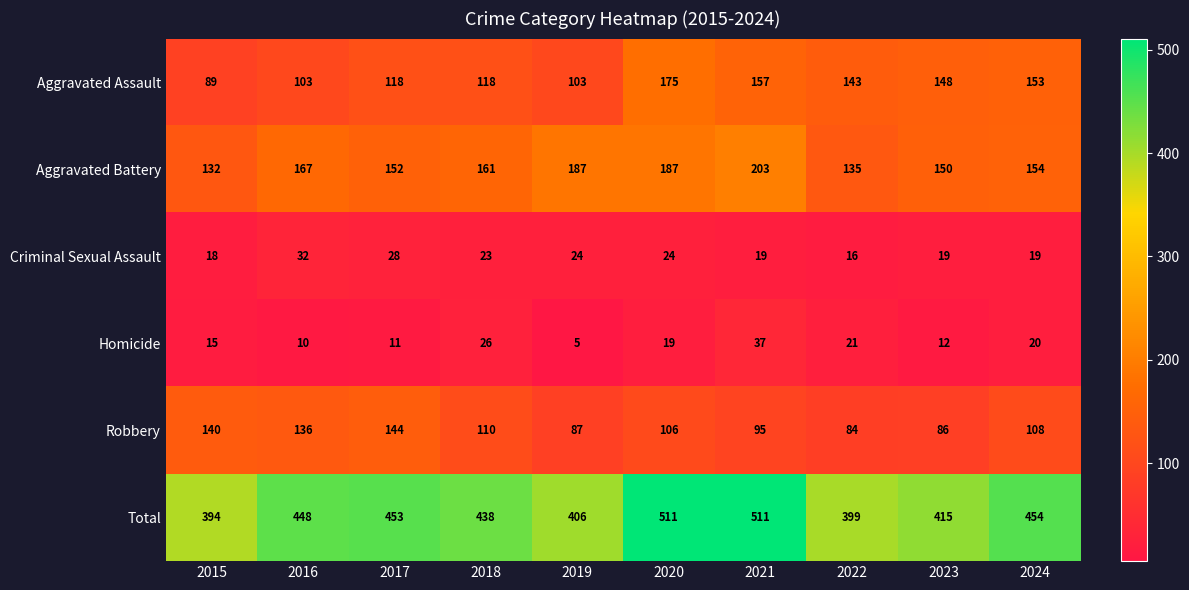

At 2022, list the series in order from largest to smallest.

Total, Aggravated Assault, Aggravated Battery, Robbery, Homicide, Criminal Sexual Assault